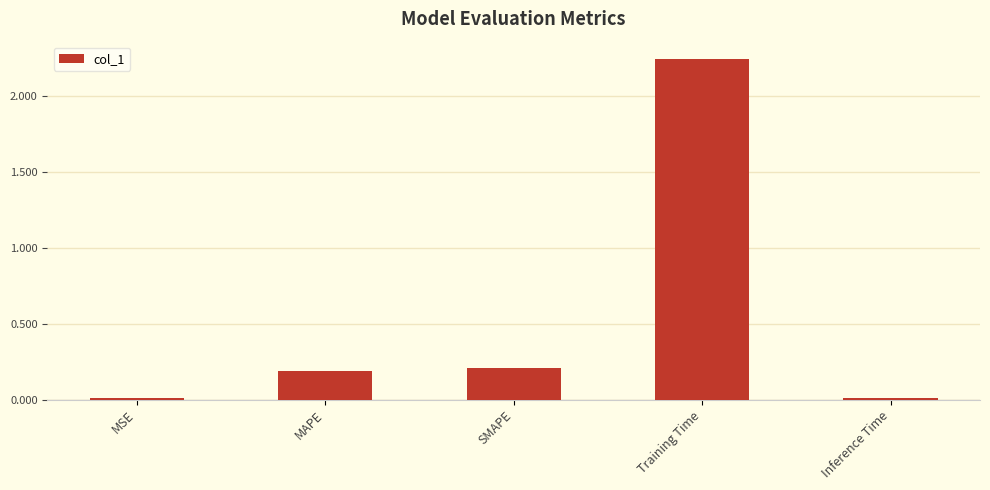

What is the average value?

0.5